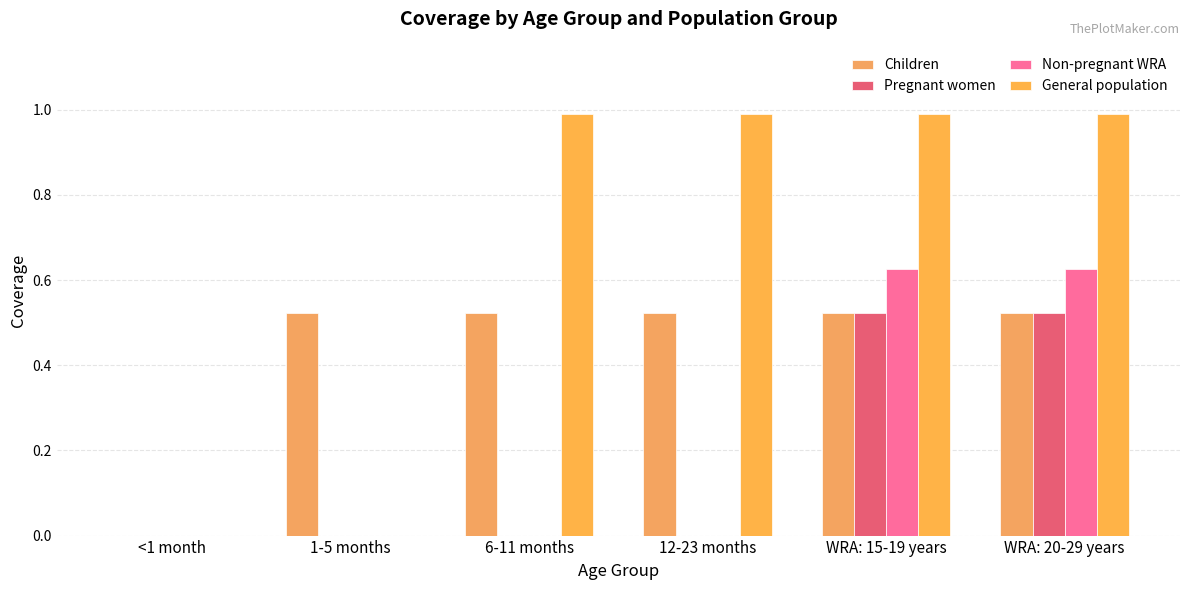

How many categories are shown in the chart?

6